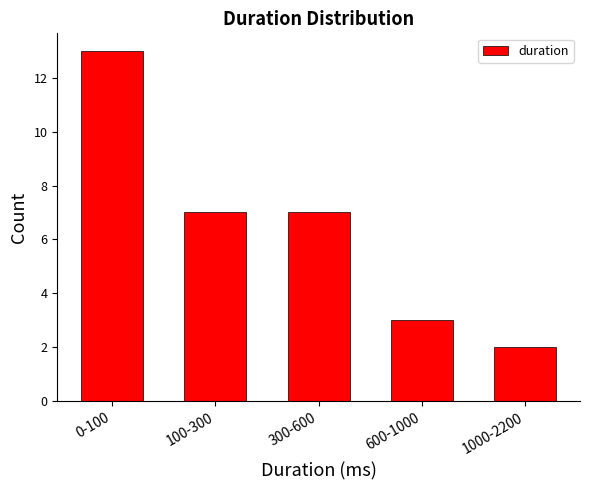

Reading left to right, what are all the values shown in this chart?

13	7	7	3	2